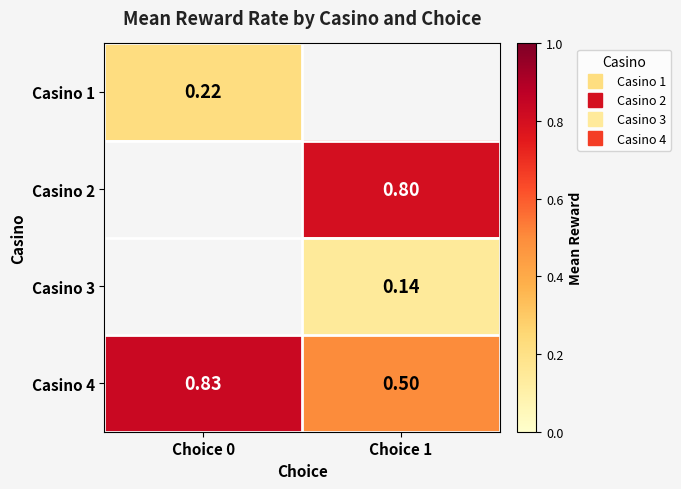

How many values in Casino 1 are above zero?

1